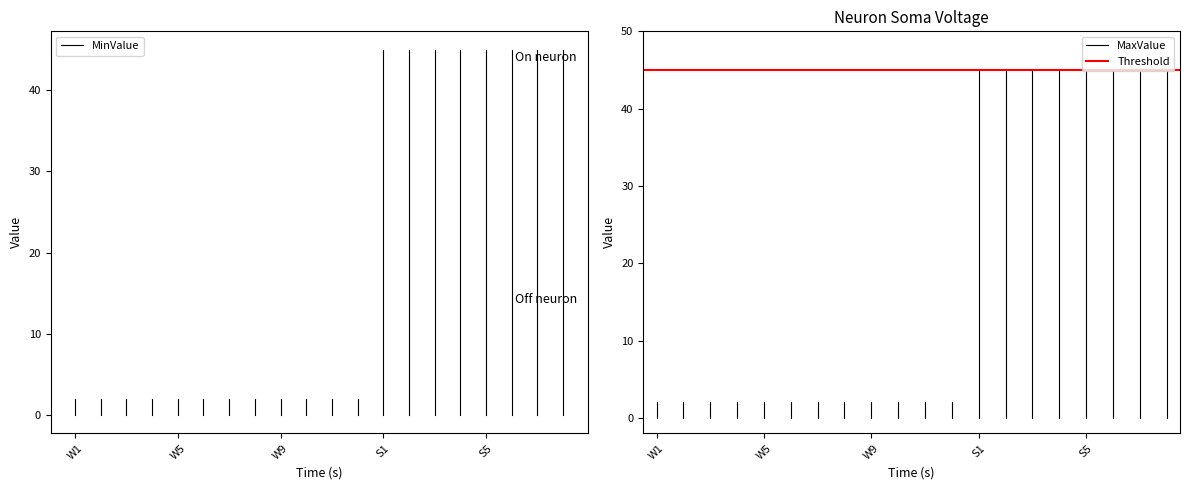

The value of MinValue at W1 is 2. True or false?

True